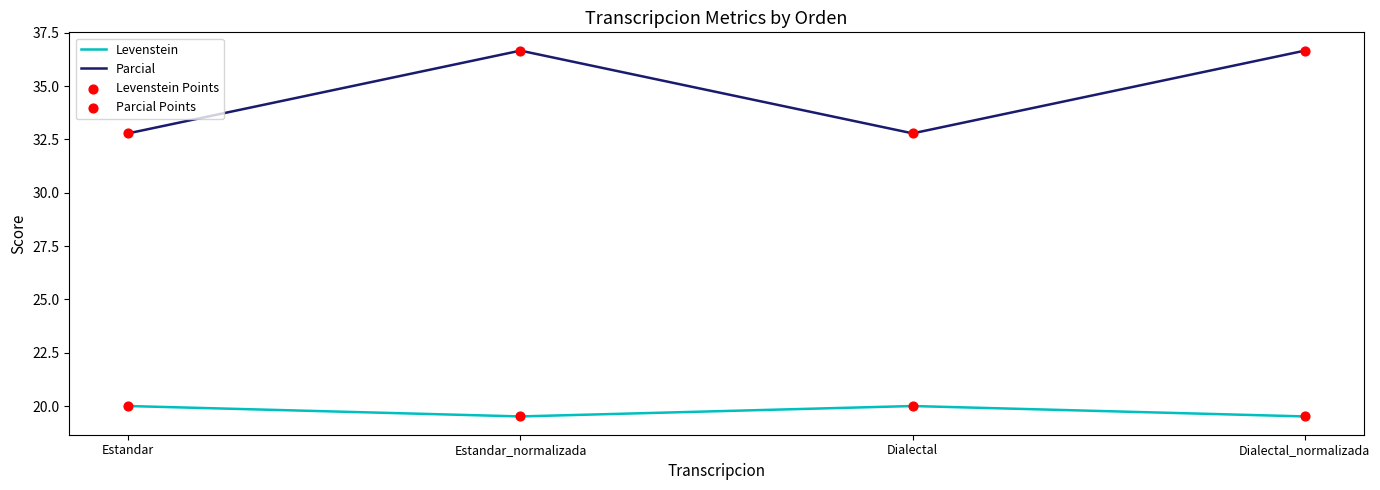

Which series has the widest spread of values?

Parcial